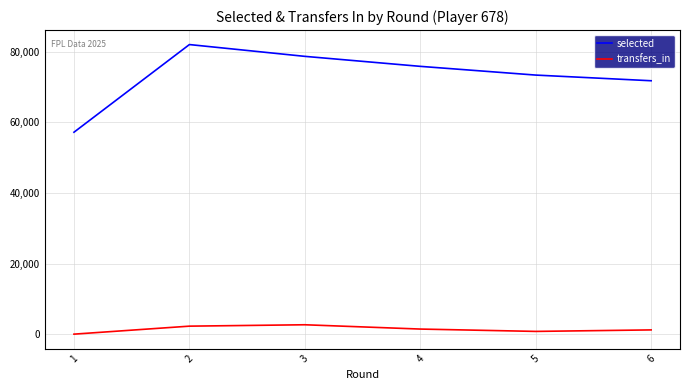

In selected, how many points are higher than both neighbors (excluding endpoints)?

1